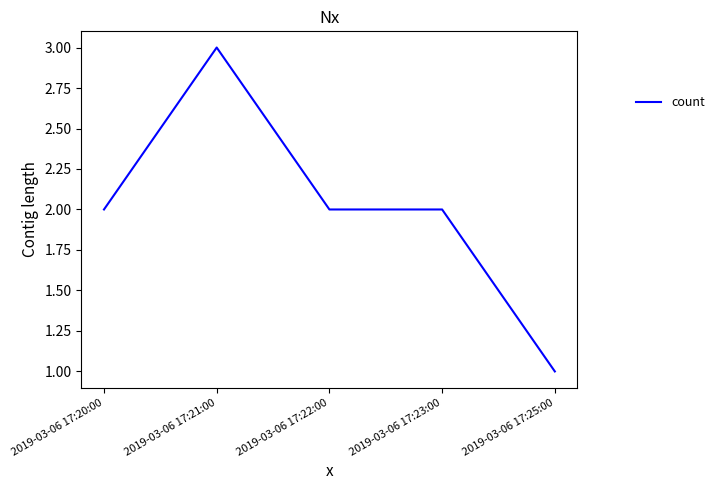

Between 2019-03-06 17:21:00 and 2019-03-06 17:20:00, which is larger?

2019-03-06 17:21:00